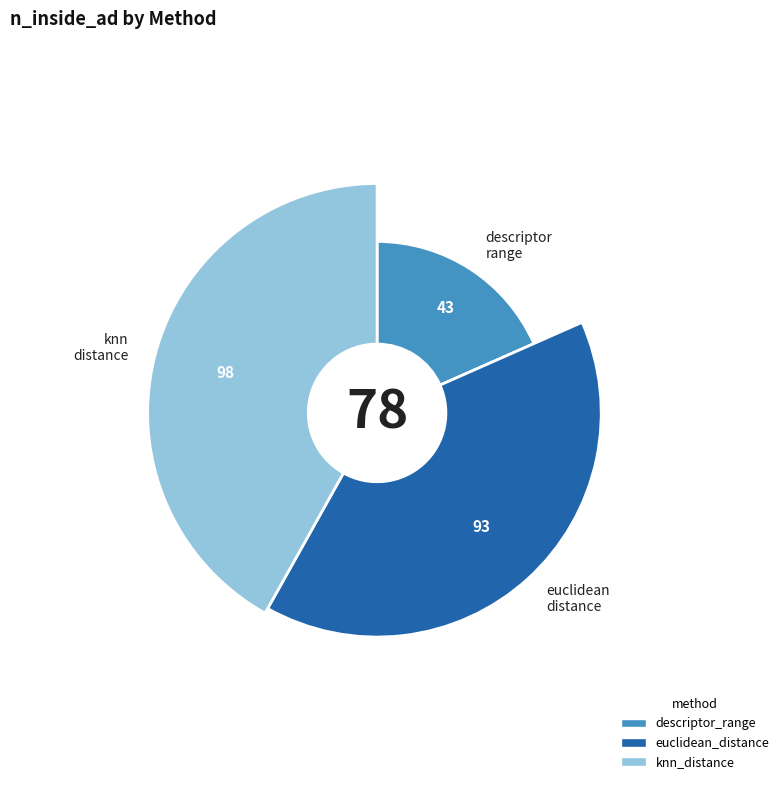

The euclidean_distance slice represents 40% of the pie. True or false?

True